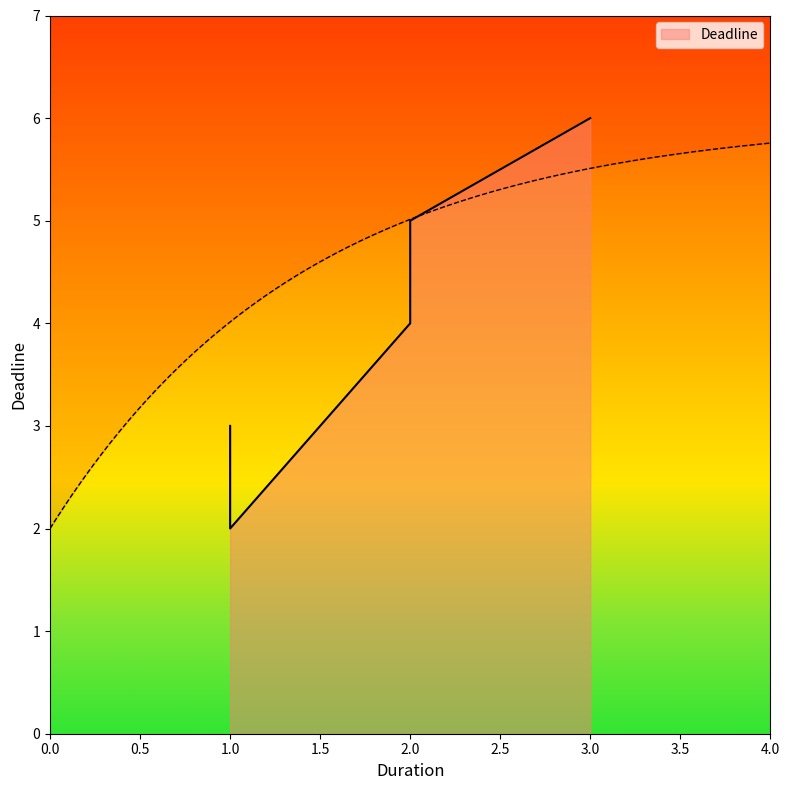

What is the maximum value shown in the chart?

6